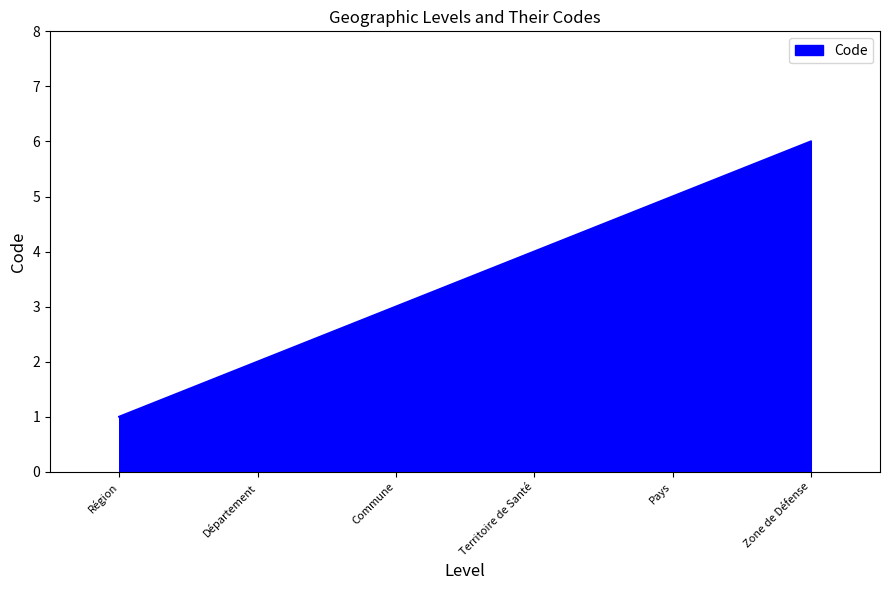

What is the sum of the values at Région and Département?

3